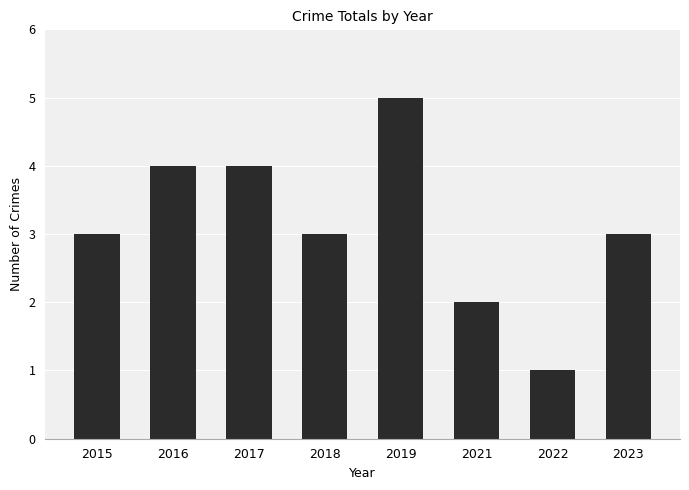

True or false: the data shows 2 at 2021.

True